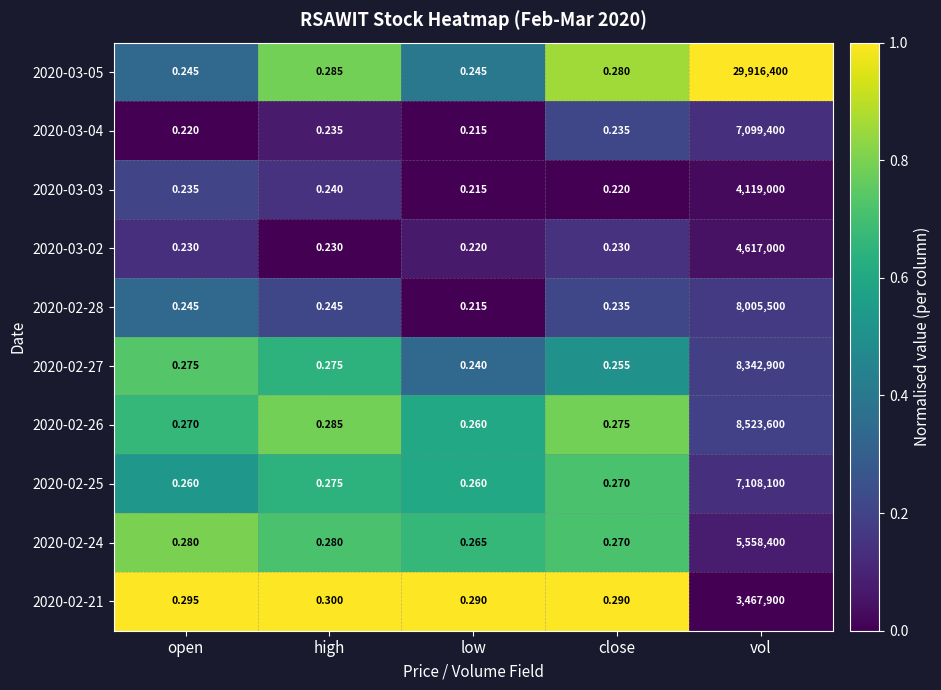

Is the value of 2020-02-24 at high greater than the value of 2020-03-03 at open?

Yes